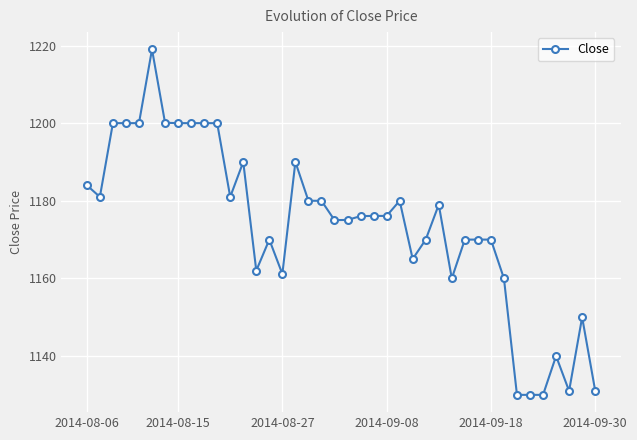

What is the smallest value displayed?

1130.0